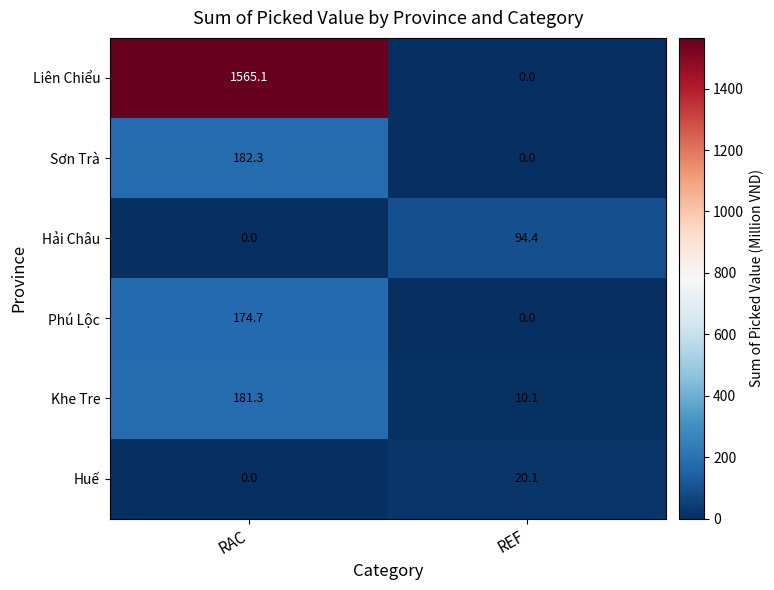

The value of Khe Tre at REF is 17.4. True or false?

False